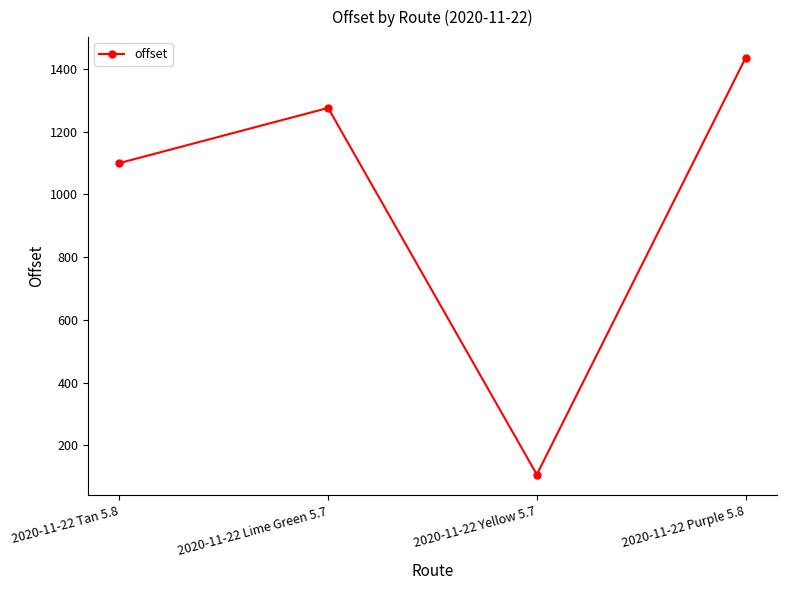

What is the average value?

979.2